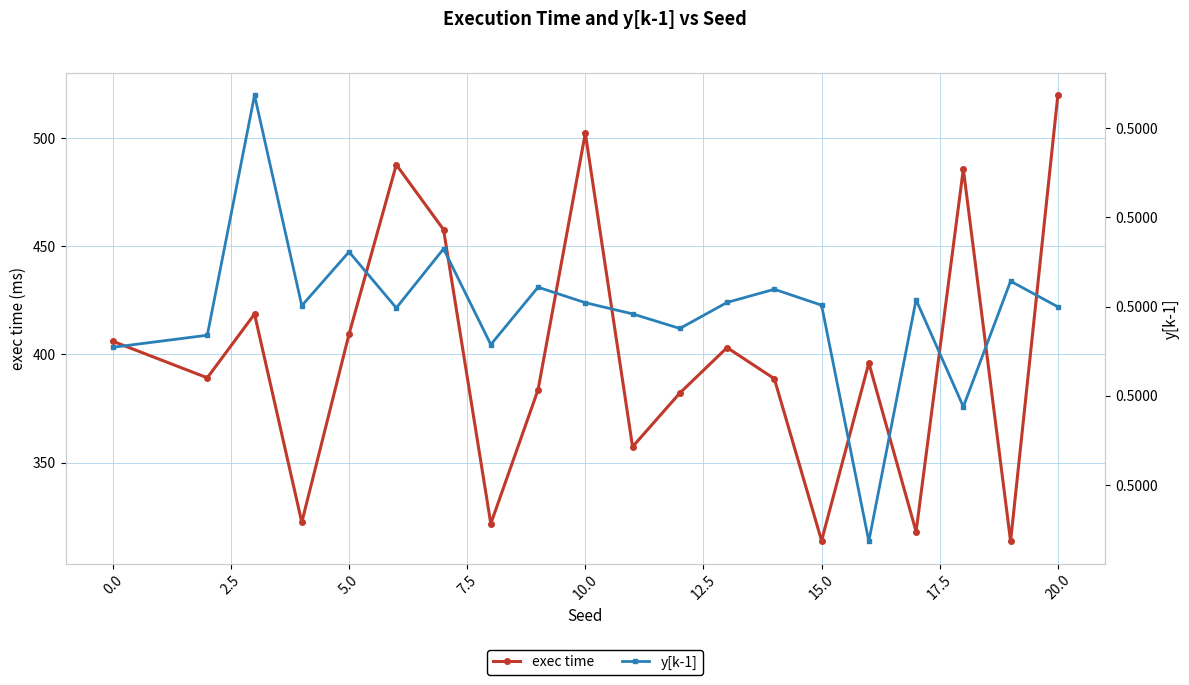

Does the chart display data point markers on the line(s)?

Yes